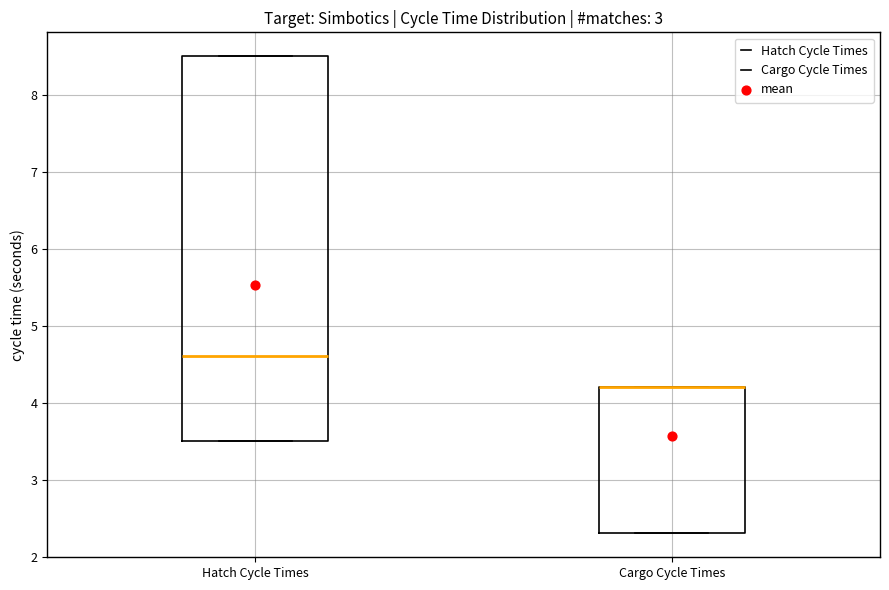

Reading left to right, read every box against the y-axis: the position of its median line, the range the box covers, and the ends of its whiskers. The values are not printed on the chart, so give them approximately, as read against the axis.

Hatch Cycle Times: median 4.6, box 3.5 to 8.5, whiskers 3.5 to 8.5
Cargo Cycle Times: median 4.2 (drawn on the box's upper edge), box 2.3 to 4.2, whiskers 2.3 to 4.2